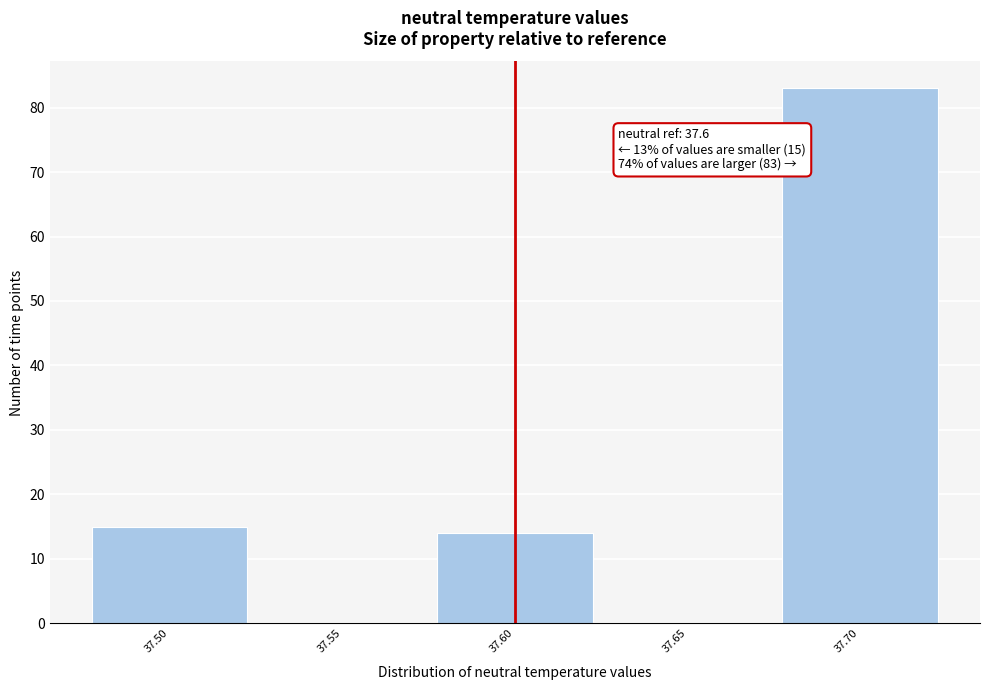

Which range on the x-axis has the tallest bar?

37.675 to 37.725